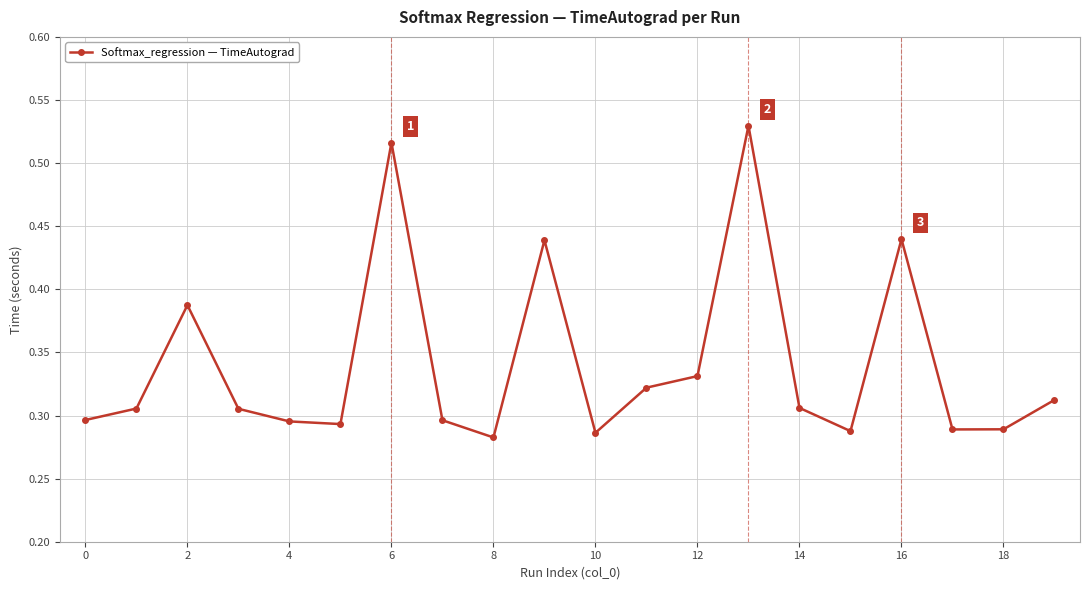

How many categories are shown in the chart?

20